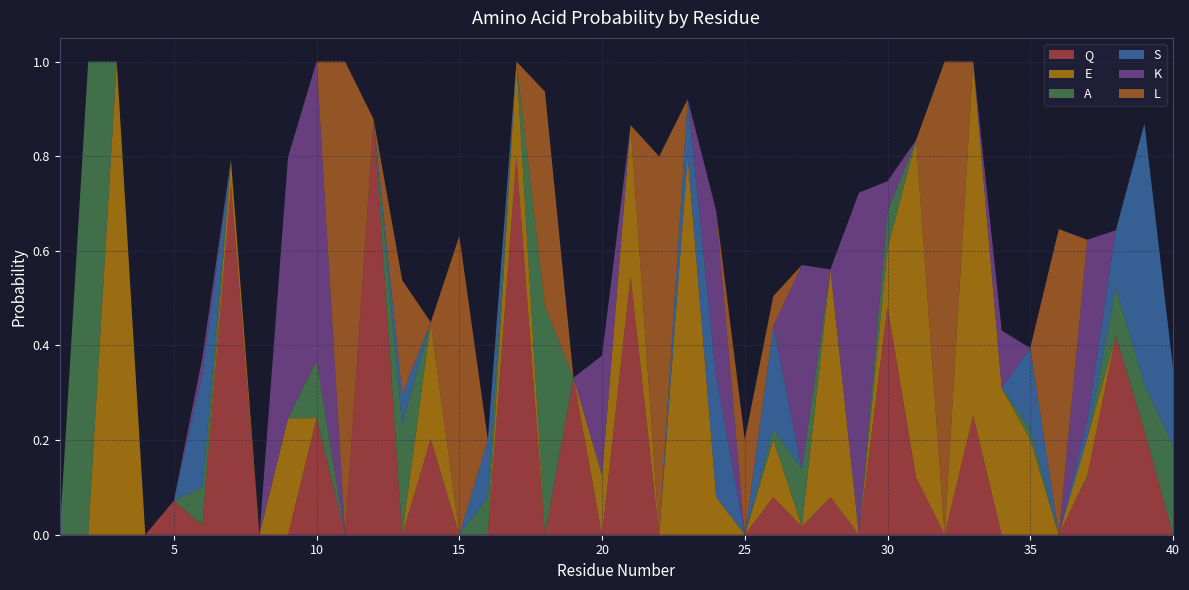

Reading right to left, extract all data points from this chart.

Q: 40=0.0	39=0.2	38=0.4	37=0.1	36=0.0	35=0.0	34=0.0	33=0.3	32=0.0	31=0.1	30=0.5	29=0.0	28=0.1	27=0.0	26=0.1	25=0.0	24=0.0	23=0.0	22=0.0	21=0.5	20=0.0	19=0.3	18=0.0	17=0.8	16=0.0	15=0.0	14=0.2	13=0.0	12=0.9	11=0.0	10=0.2	9=0.0	8=0.0	7=0.7	6=0.0	5=0.1	4=0.0	3=0.0	2=0.0	1=0.0
E: 40=0.0	39=0.0	38=0.0	37=0.1	36=0.0	35=0.2	34=0.3	33=0.7	32=0.0	31=0.7	30=0.1	29=0.0	28=0.5	27=0.0	26=0.1	25=0.0	24=0.1	23=0.8	22=0.0	21=0.3	20=0.1	19=0.0	18=0.0	17=0.2	16=0.0	15=0.0	14=0.2	13=0.0	12=0.0	11=0.0	10=0.0	9=0.2	8=0.0	7=0.1	6=0.0	5=0.0	4=0.0	3=1.0	2=0.0	1=0.0
A: 40=0.2	39=0.1	38=0.1	37=0.0	36=0.0	35=0.0	34=0.0	33=0.0	32=0.0	31=0.0	30=0.1	29=0.0	28=0.0	27=0.1	26=0.0	25=0.0	24=0.0	23=0.0	22=0.0	21=0.0	20=0.0	19=0.0	18=0.5	17=0.0	16=0.1	15=0.0	14=0.0	13=0.2	12=0.0	11=0.0	10=0.1	9=0.0	8=0.0	7=0.0	6=0.1	5=0.0	4=0.0	3=0.0	2=1.0	1=0.0
S: 40=0.2	39=0.6	38=0.1	37=0.0	36=0.0	35=0.2	34=0.0	33=0.0	32=0.0	31=0.0	30=0.0	29=0.0	28=0.0	27=0.0	26=0.2	25=0.0	24=0.3	23=0.1	22=0.0	21=0.0	20=0.0	19=0.0	18=0.0	17=0.0	16=0.1	15=0.0	14=0.0	13=0.1	12=0.0	11=0.0	10=0.0	9=0.0	8=0.0	7=0.0	6=0.2	5=0.0	4=0.0	3=0.0	2=0.0	1=0.0
K: 40=0.0	39=0.0	38=0.0	37=0.4	36=0.0	35=0.0	34=0.1	33=0.0	32=0.0	31=0.0	30=0.1	29=0.7	28=0.0	27=0.4	26=0.0	25=0.0	24=0.4	23=0.0	22=0.0	21=0.0	20=0.3	19=0.0	18=0.0	17=0.0	16=0.0	15=0.0	14=0.0	13=0.0	12=0.0	11=0.0	10=0.6	9=0.6	8=0.0	7=0.0	6=0.0	5=0.0	4=0.0	3=0.0	2=0.0	1=0.0
L: 40=0.0	39=0.0	38=0.0	37=0.0	36=0.6	35=0.0	34=0.0	33=0.0	32=1.0	31=0.0	30=0.0	29=0.0	28=0.0	27=0.0	26=0.1	25=0.2	24=0.0	23=0.0	22=0.8	21=0.0	20=0.0	19=0.0	18=0.5	17=0.0	16=0.0	15=0.6	14=0.0	13=0.2	12=0.0	11=1.0	10=0.0	9=0.0	8=0.0	7=0.0	6=0.0	5=0.0	4=0.0	3=0.0	2=0.0	1=0.0